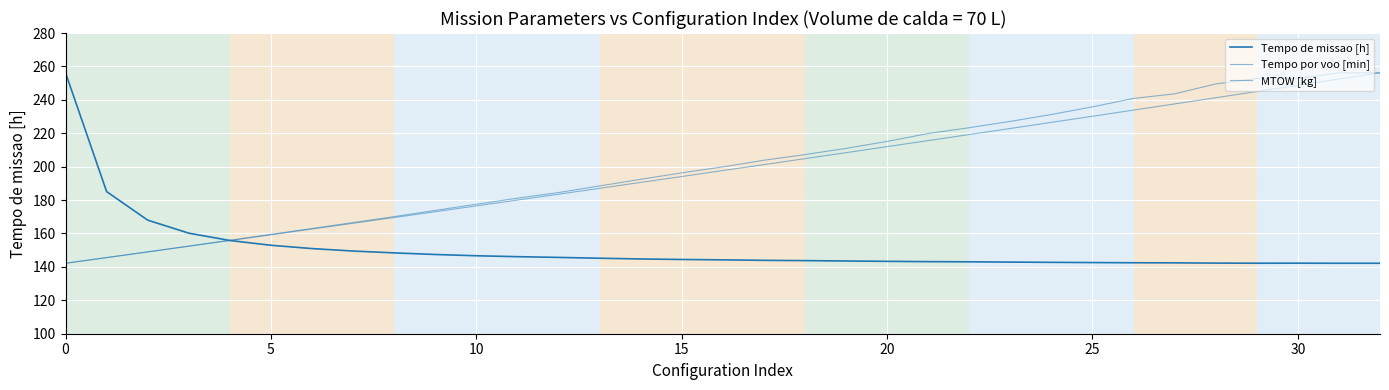

What is the maximum value for Tempo de missao [h]?

256.2